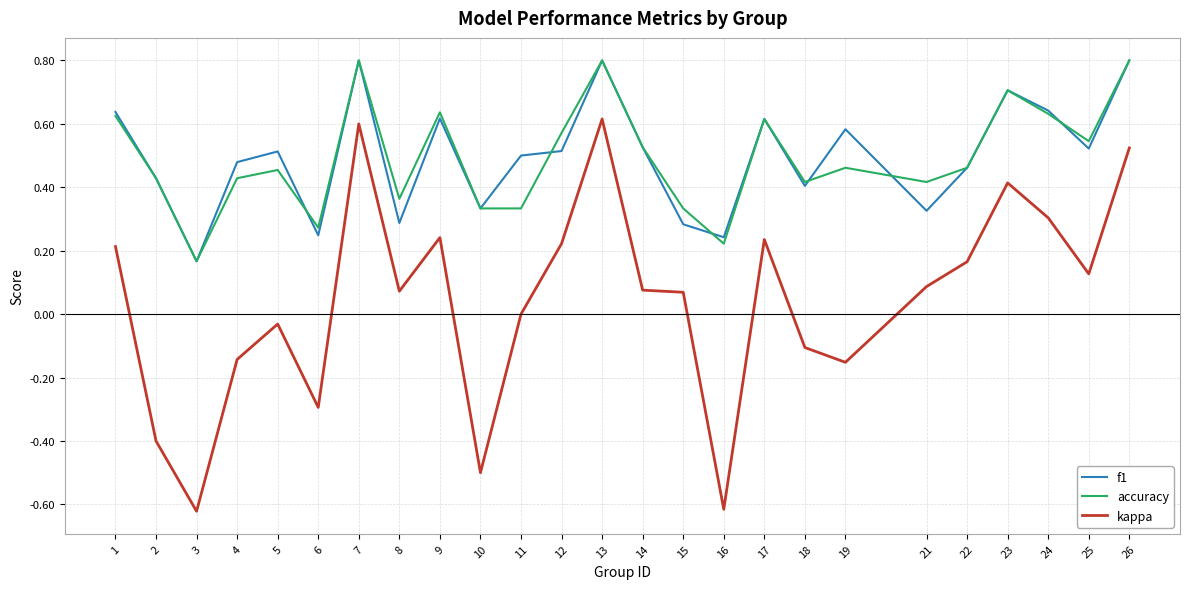

How many distinct data groups are displayed?

3